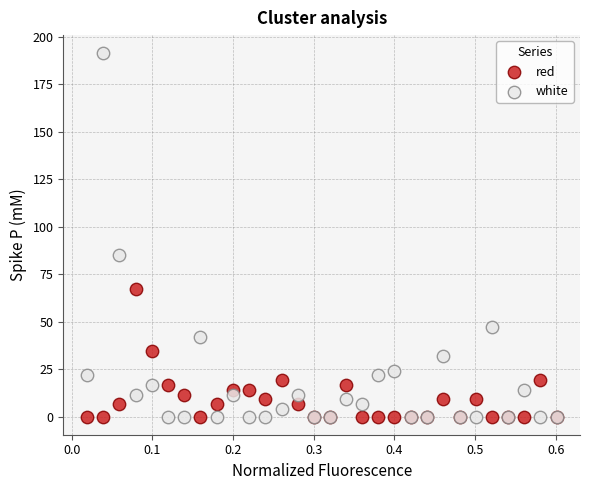

What is the X range (max minus min) for the scatter plot?

0.6